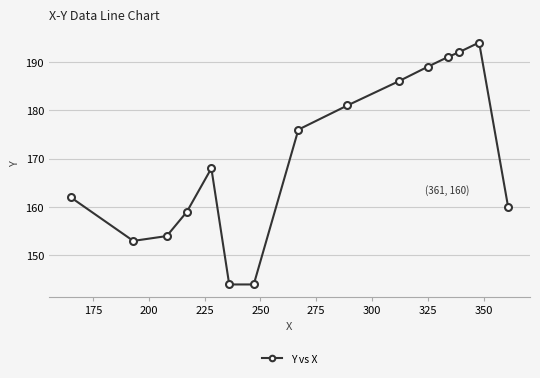

What is the difference between the maximum and second lowest values?

50